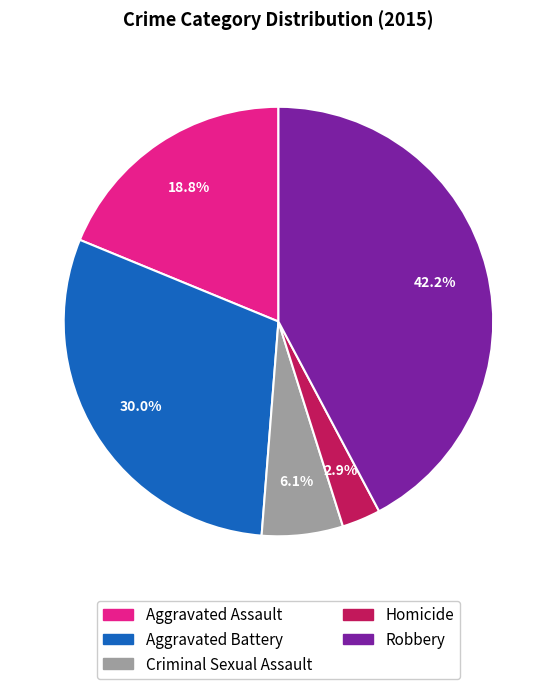

Is there a majority slice in this chart?

No